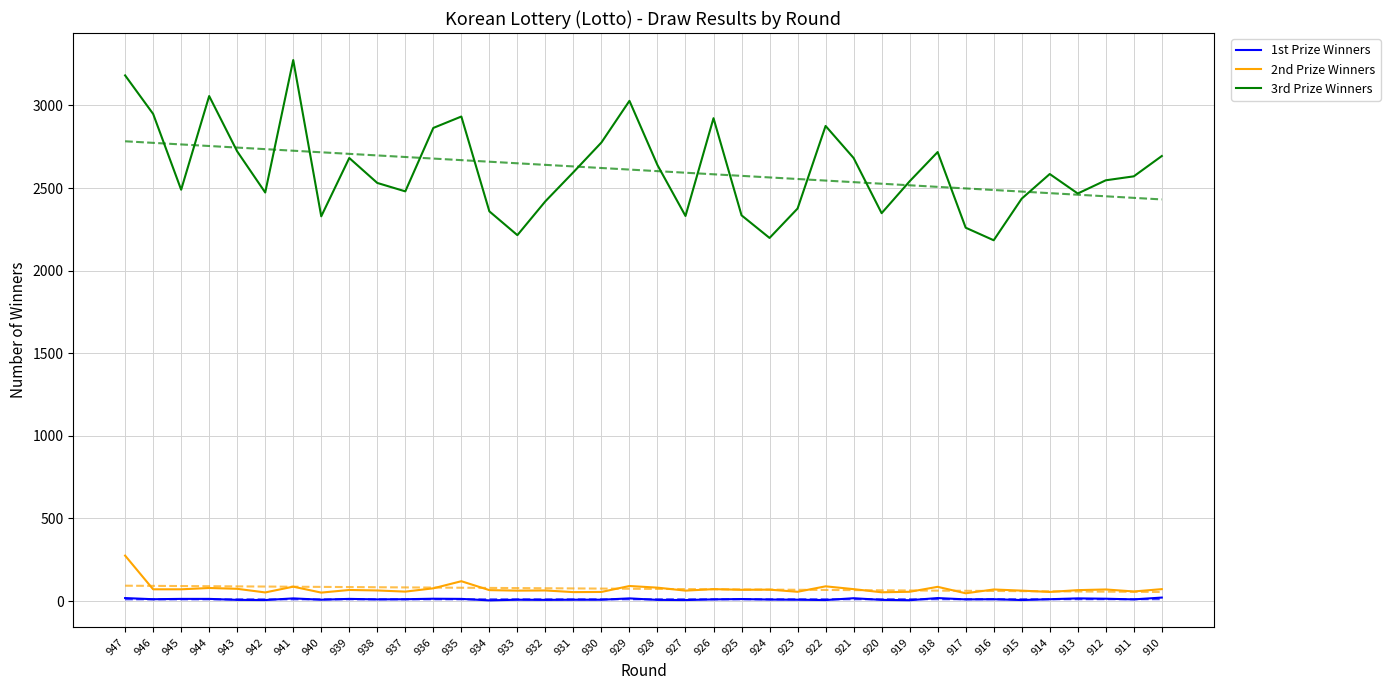

True or false: 3rd Prize Winners and 2nd Prize Winners intersect in this chart.

False